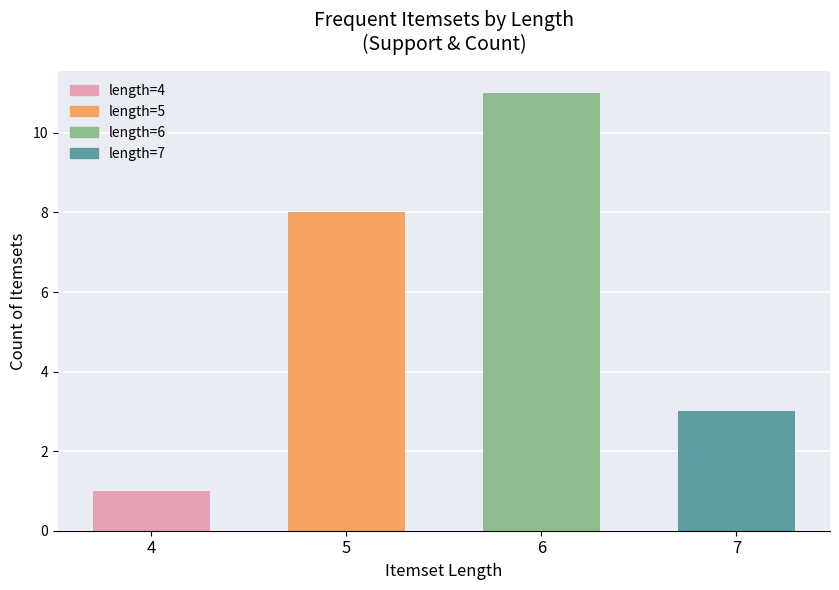

What is the value of the 3rd bar from the left?

11